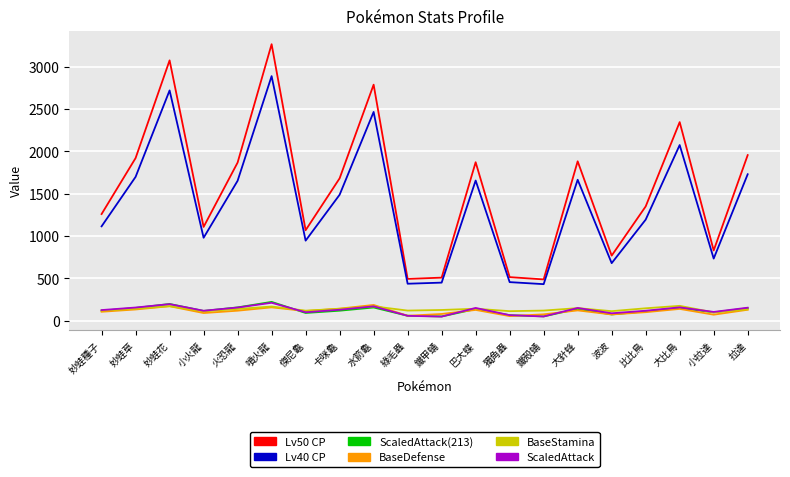

What is the difference between the highest and lowest values at 小拉達?

758.6